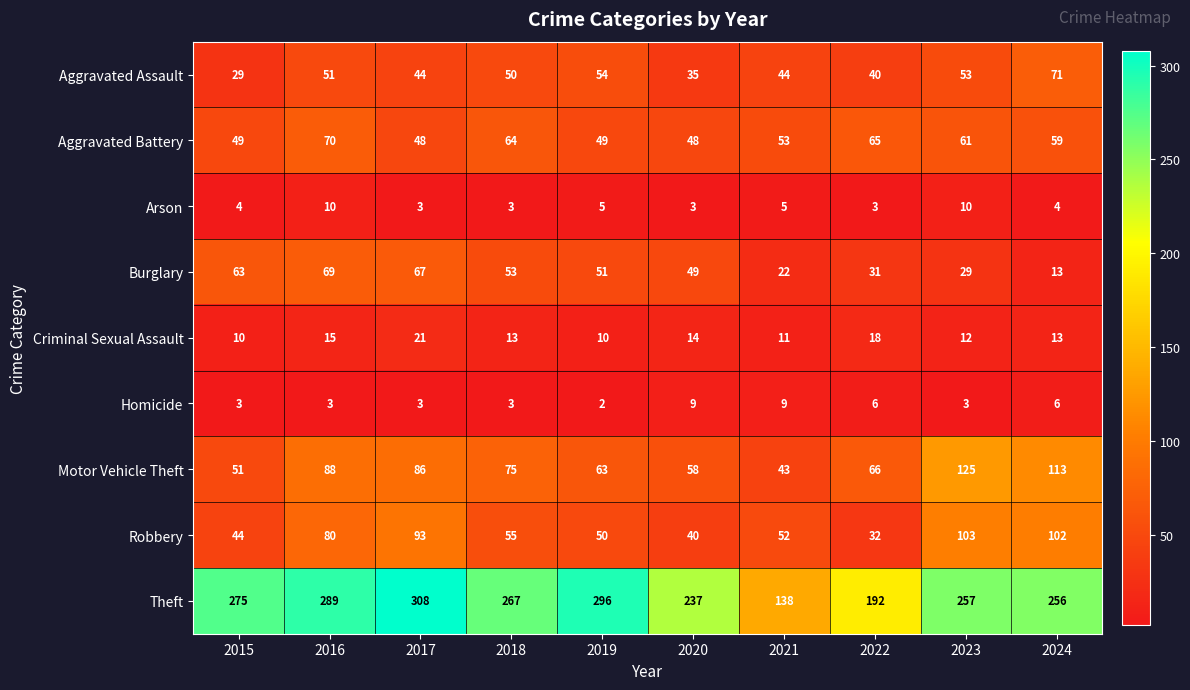

List the series in order of their peak value, highest first.

Theft, Motor Vehicle Theft, Robbery, Aggravated Assault, Aggravated Battery, Burglary, Criminal Sexual Assault, Arson, Homicide